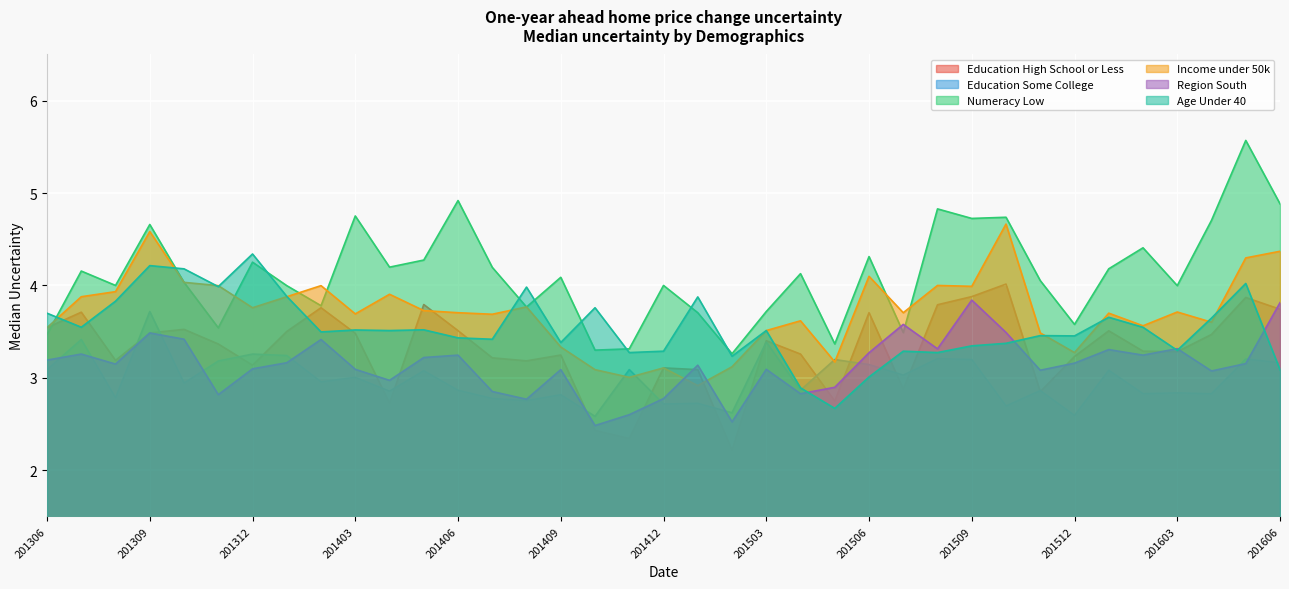

Is it true that Income under 50k equals 3.3 at 201512?

True